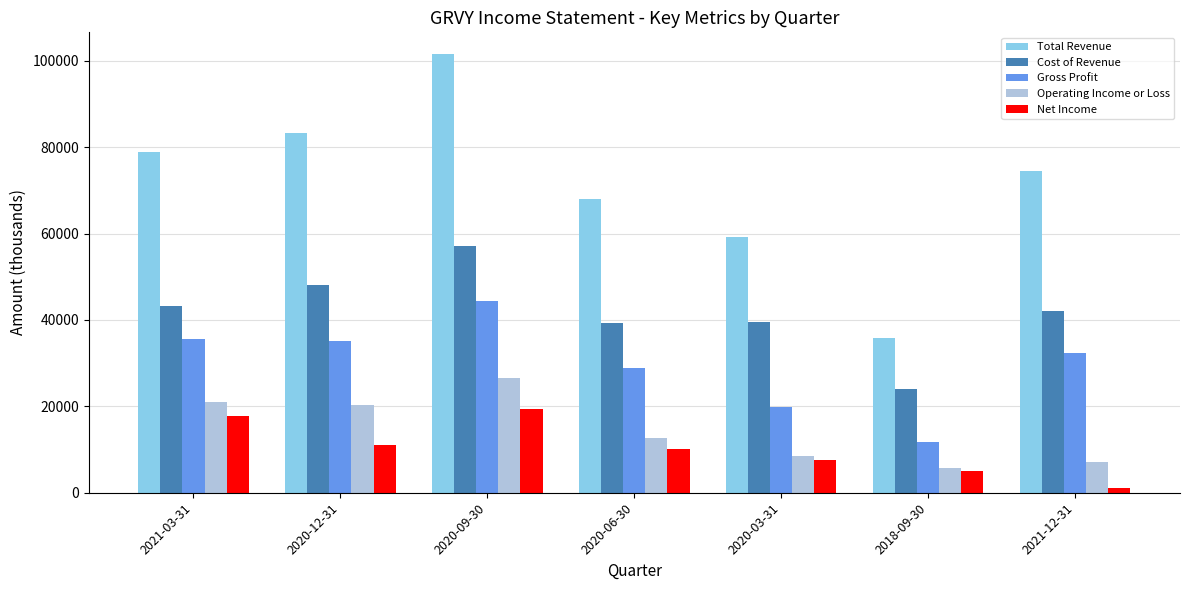

At which label does Total Revenue first exceed 74400?

2021-03-31